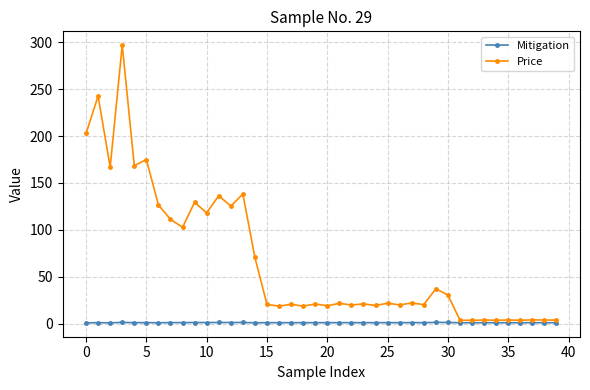

What is the difference between the maximum and minimum values in the Mitigation series?

0.5